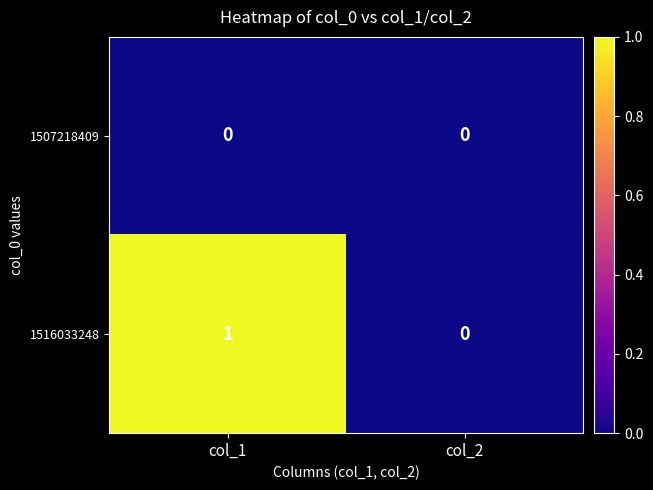

True or false: 1507218409 has a value of 0 at col_2.

True